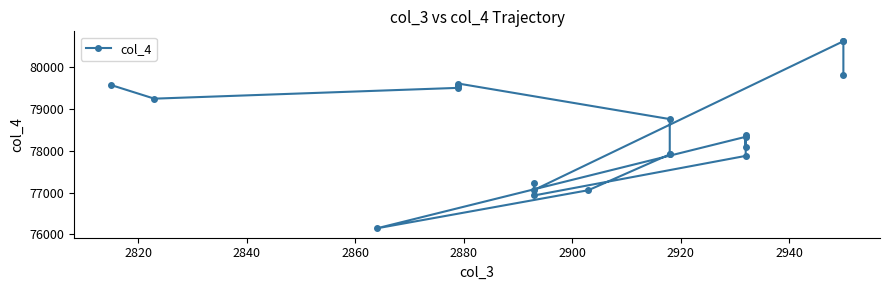

How many points are lower than both their immediate neighbors (excluding endpoints)?

5